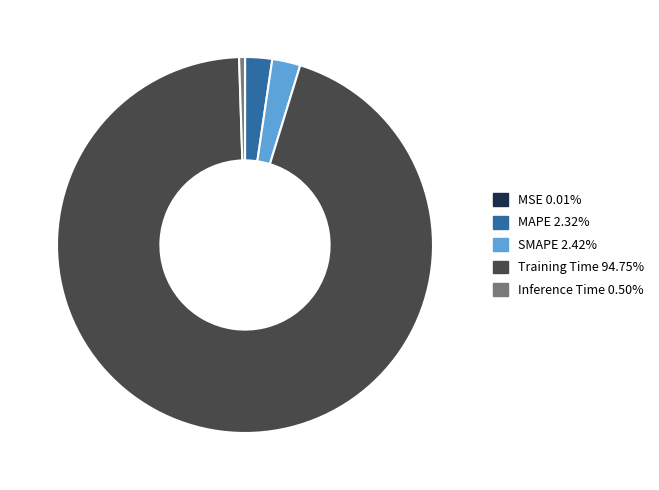

The Training Time slice represents 95% of the pie. True or false?

True